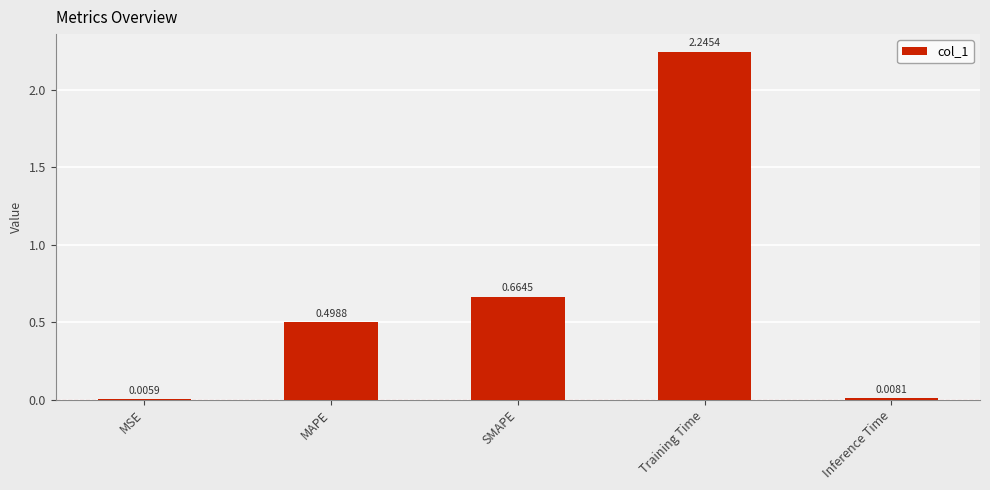

Are the bars horizontal?

No